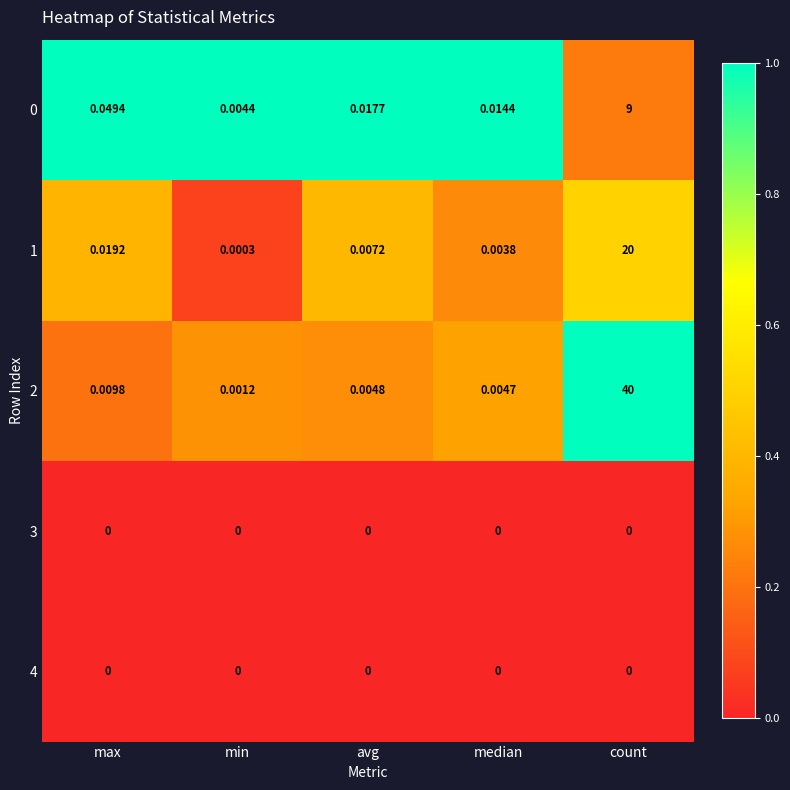

Is the value of 1 at avg greater than the value of 3 at avg?

Yes